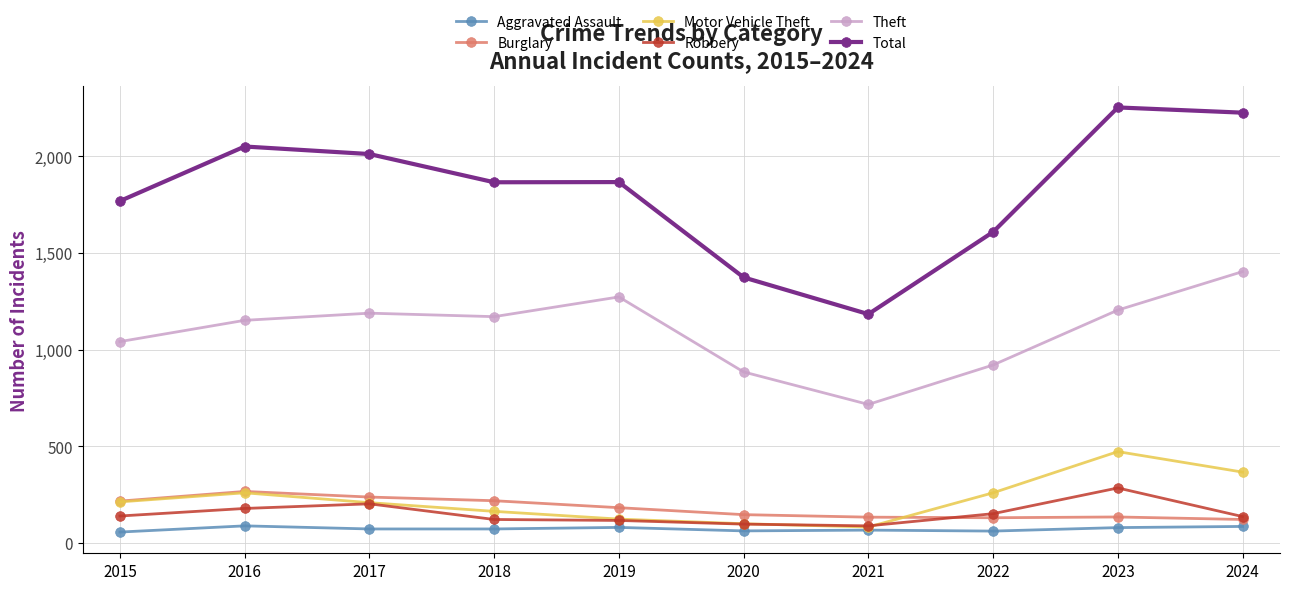

Which series changed the most between 2015 and 2024?

Total